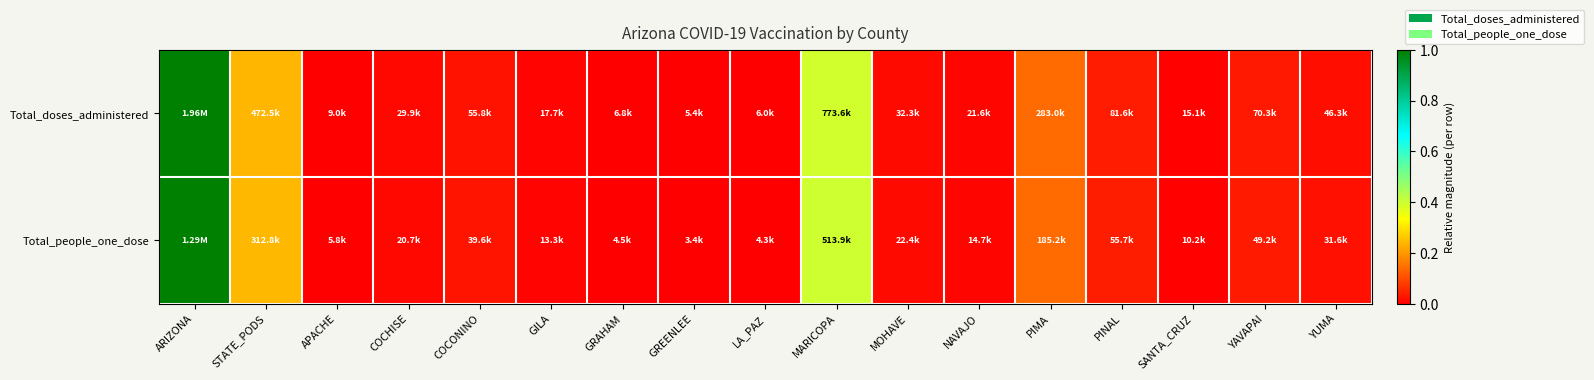

Between GRAHAM and NAVAJO, which series saw the biggest shift?

Total_people_one_dose